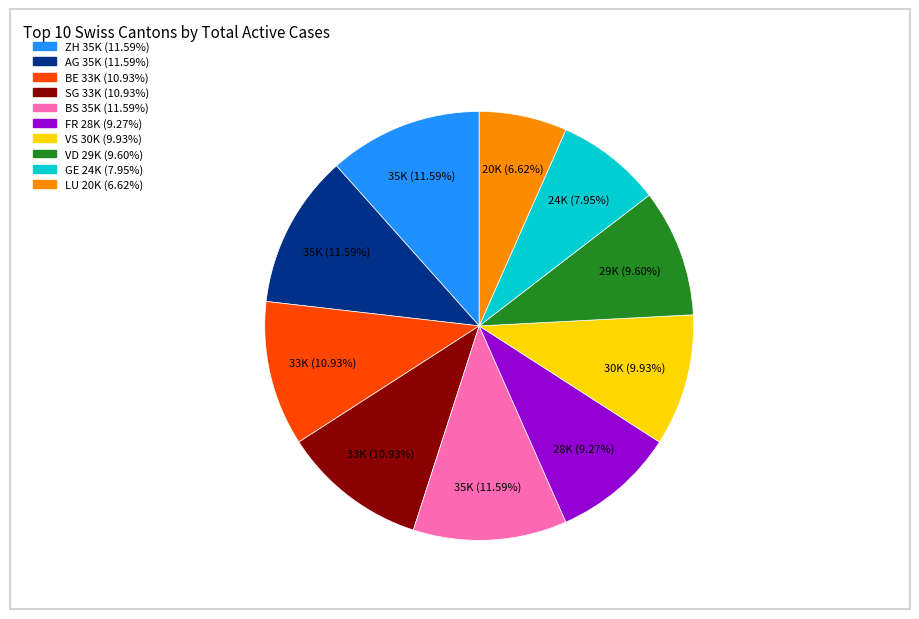

Does any single category account for the majority?

No